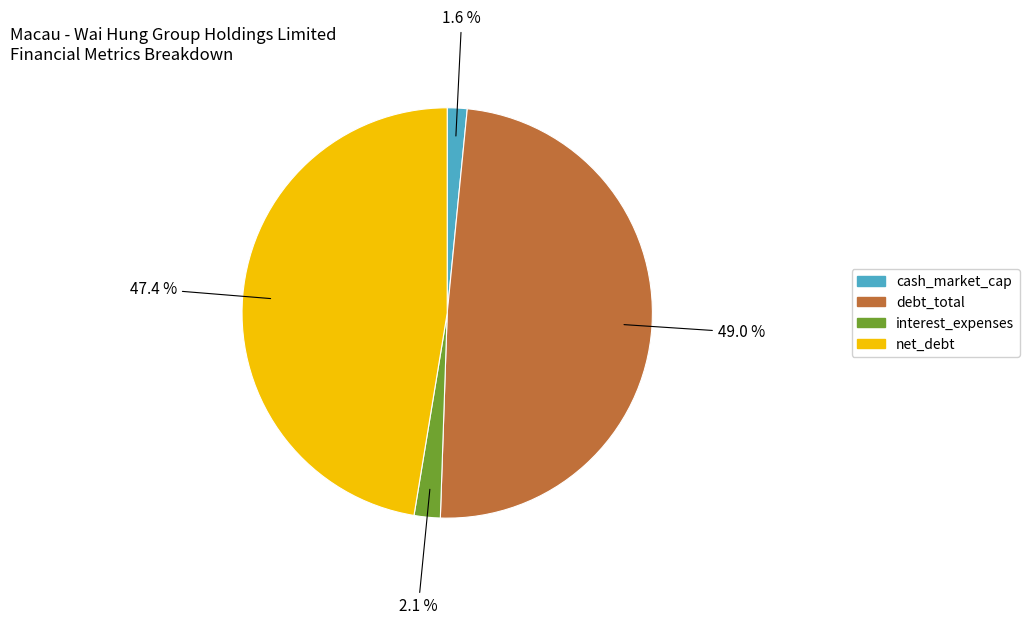

To the nearest percent, what is the combined percentage of cash_market_cap and debt_total?

51%